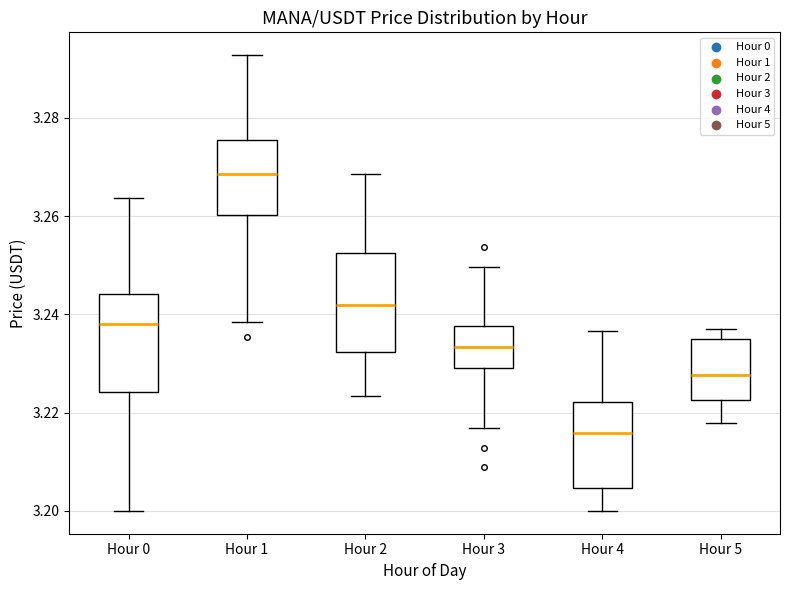

Which box has the highest median line?

Hour 1